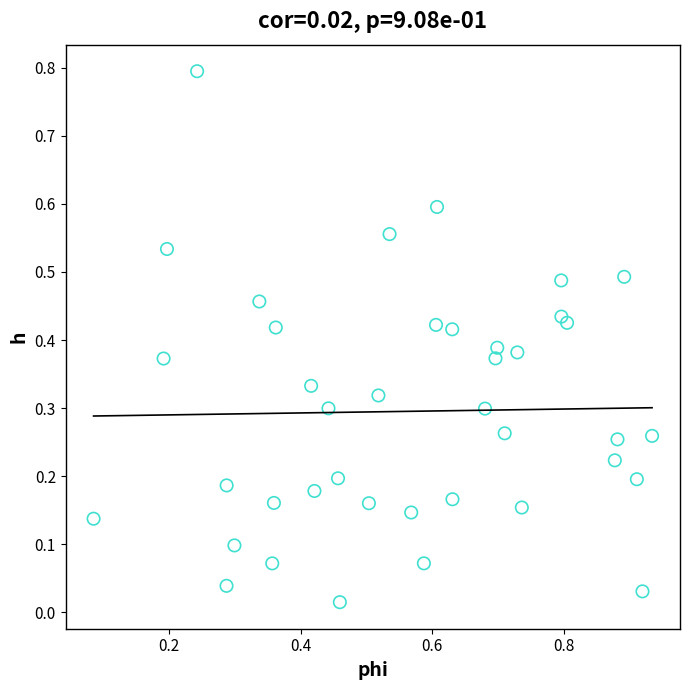

What is the range of X values (max minus min)?

0.8